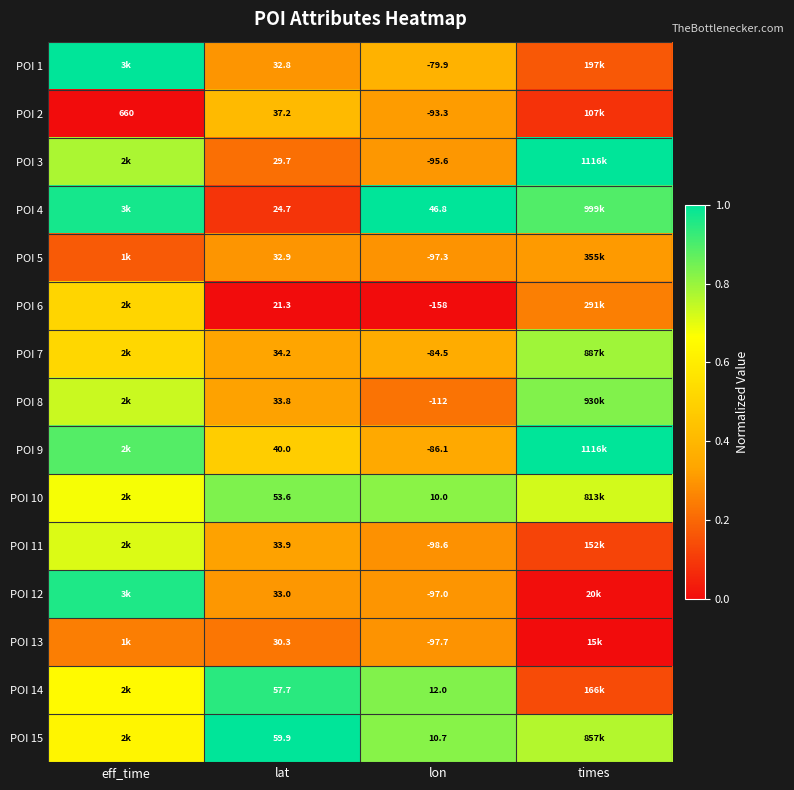

Is the value of POI 4 at lat greater than the value of POI 12 at lon?

Yes